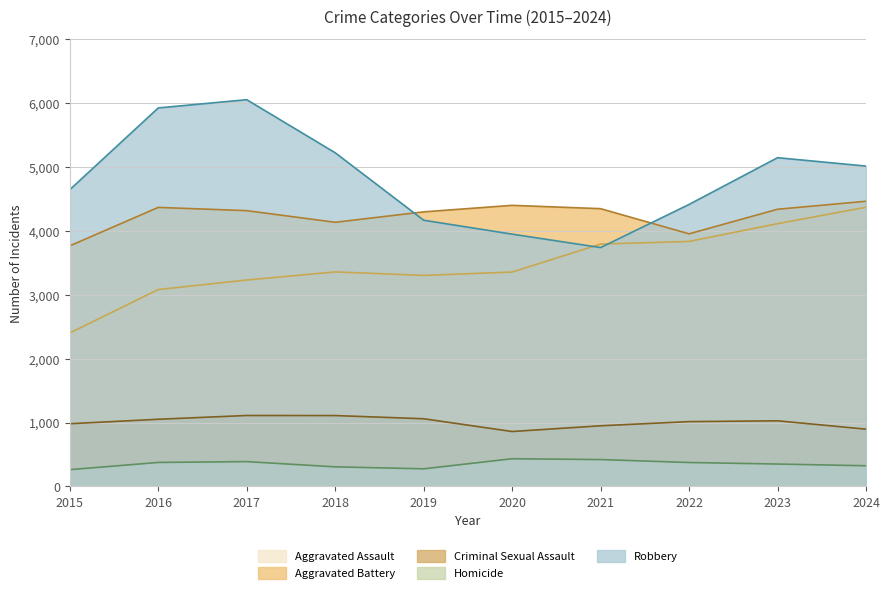

At which category is the sum across all series the highest?

2017